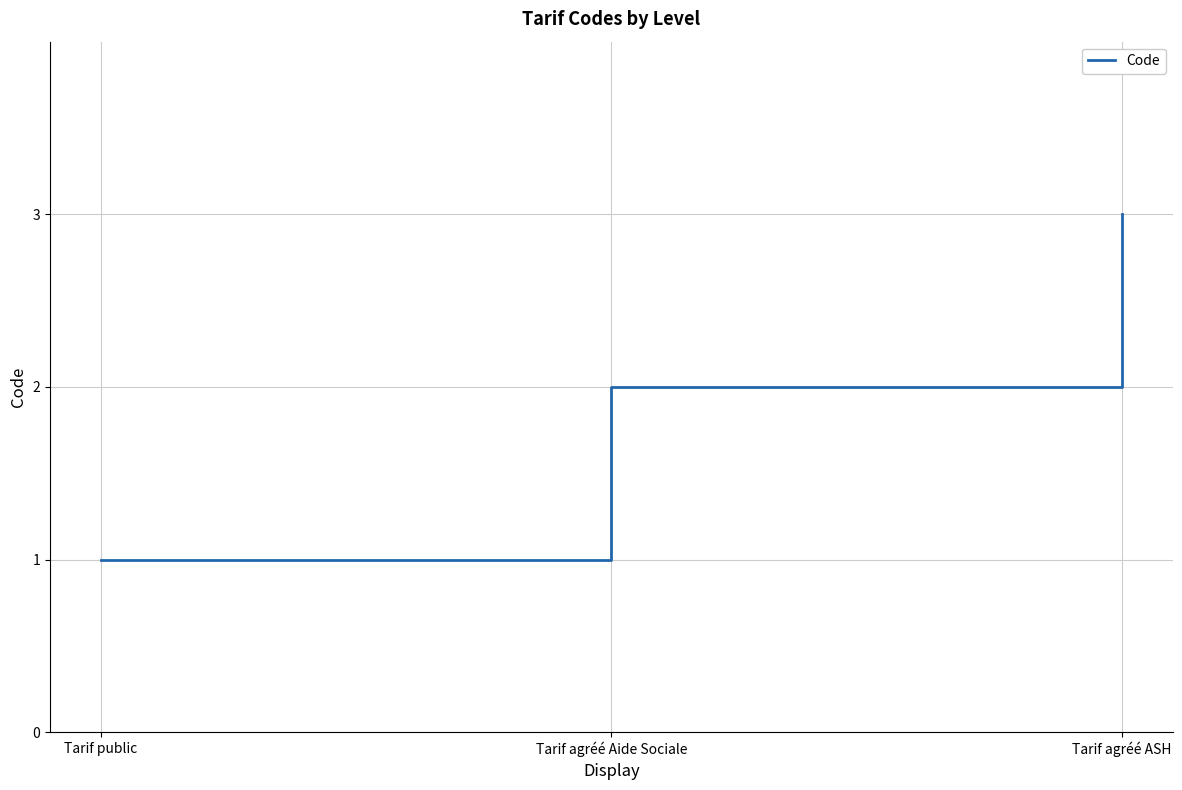

Is this an area chart (filled region under the line)?

No